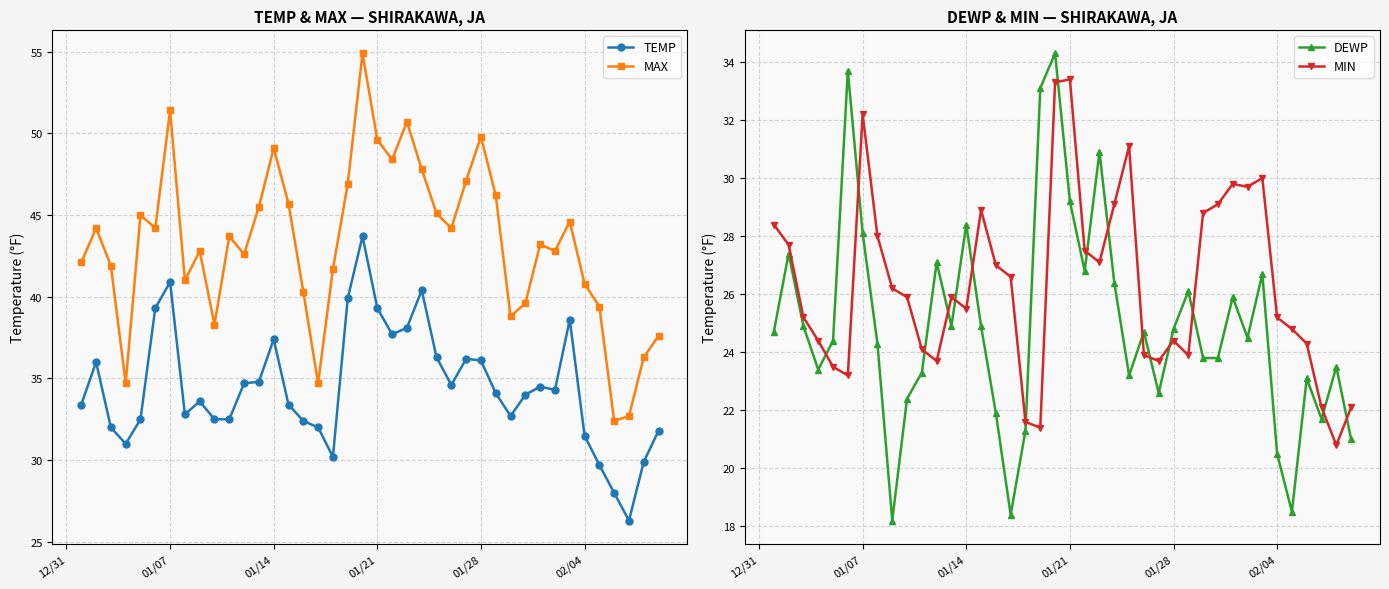

The TEMP series shows 31.5 at 02/04. True or false?

True